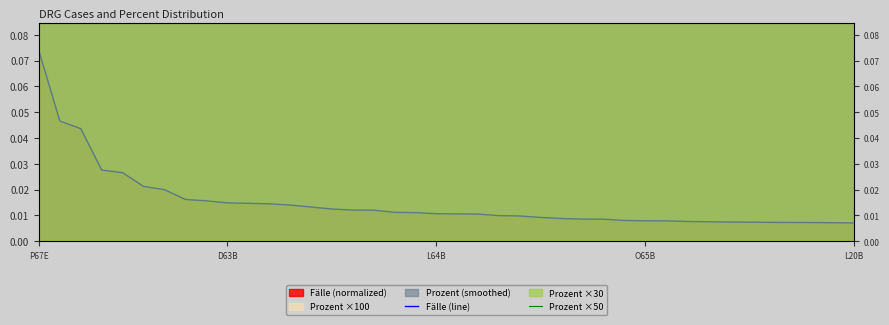

True or false: Prozent ×50 and Fälle (line) intersect in this chart.

False